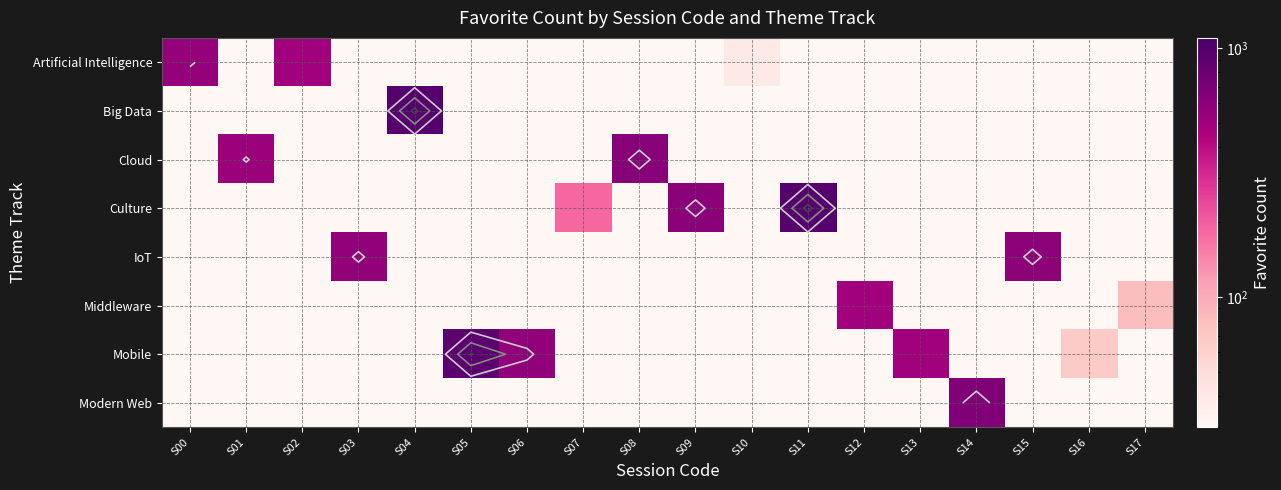

What is the total value across all series at S17?

81.0